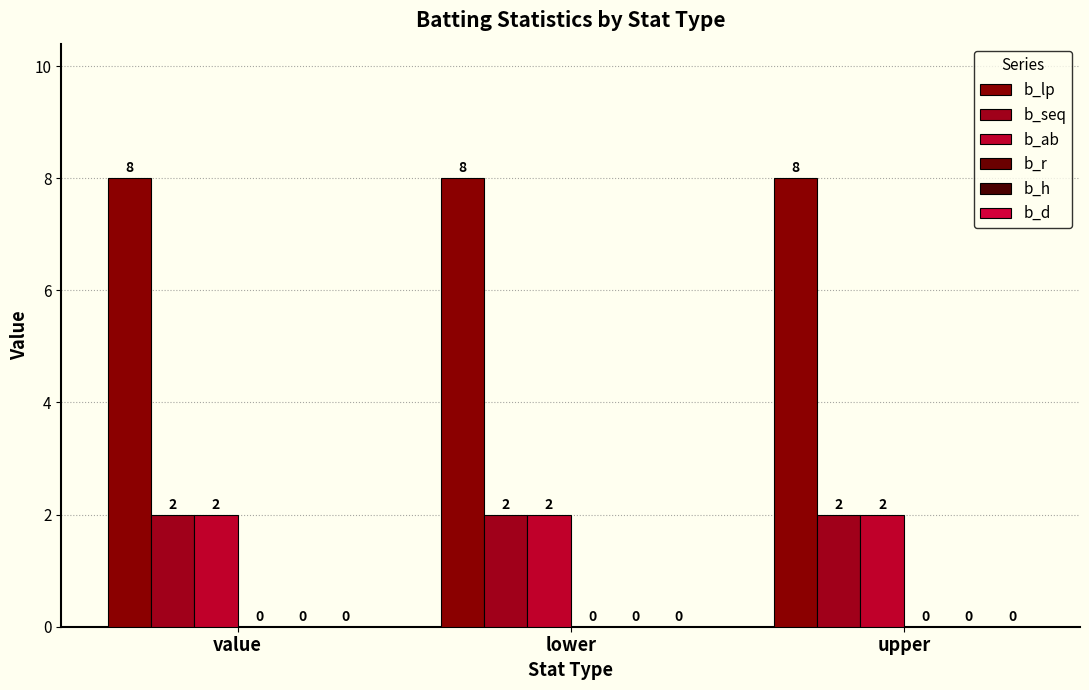

Which series has the largest total across all categories?

b_lp